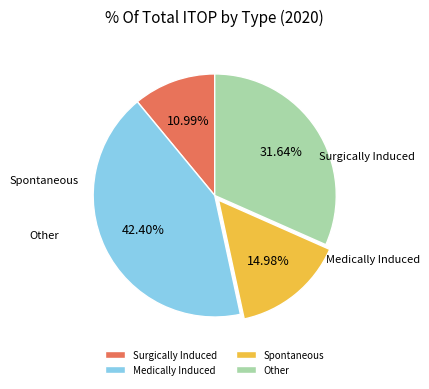

What is the largest slice in the pie chart?

Medically Induced